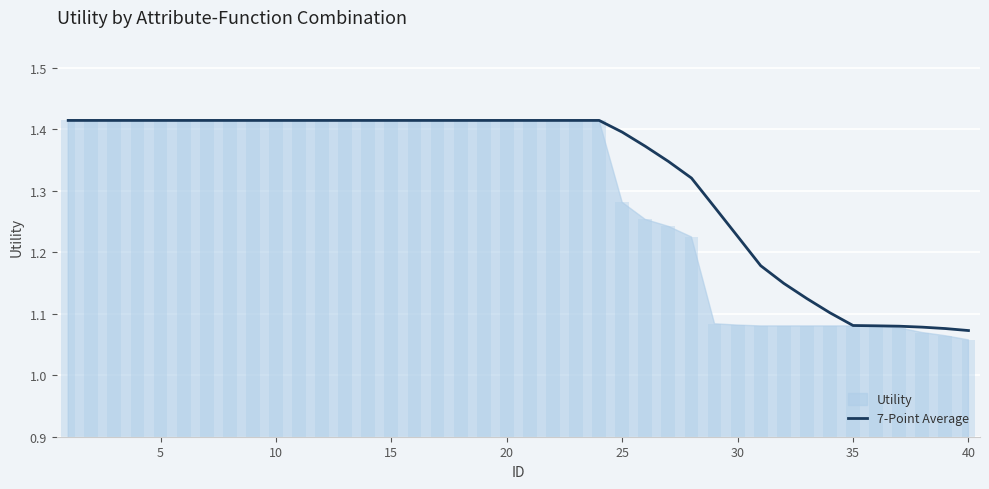

The value at 15 is 2.5. True or false?

False